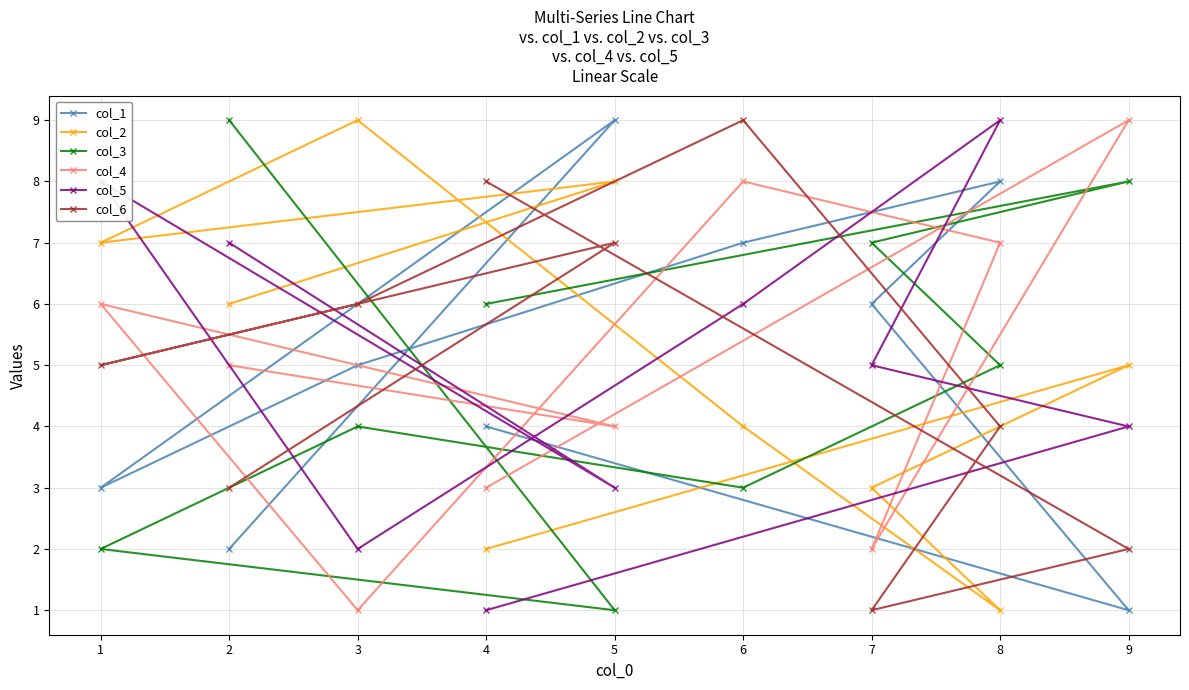

In col_4, how many points are higher than both neighbors (excluding endpoints)?

3